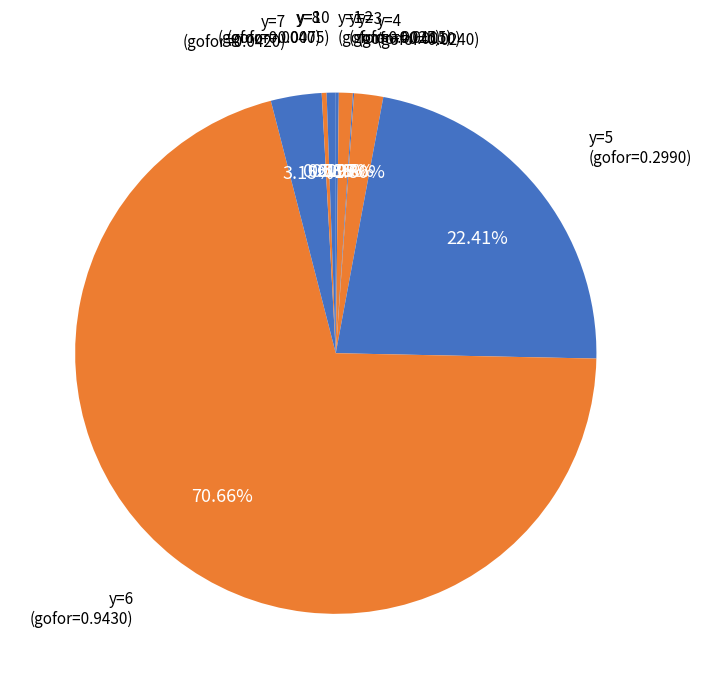

Rank the categories by value from lowest to highest.

y=9, y=3, y=1, y=8, y=10, y=2, y=4, y=7, y=5, y=6